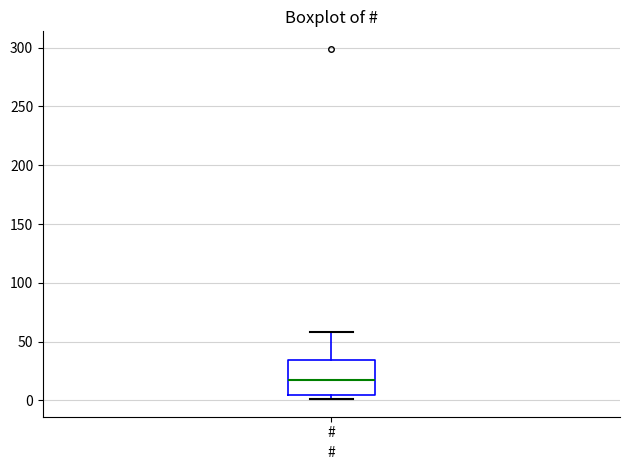

Transcribe this box plot: give where the median line is, the range the box spans, and where the two whiskers end, as read against the y-axis. The values are not printed on the chart, so give them approximately, as read against the axis.

median 15, box 5 to 35, whiskers 0 to 60